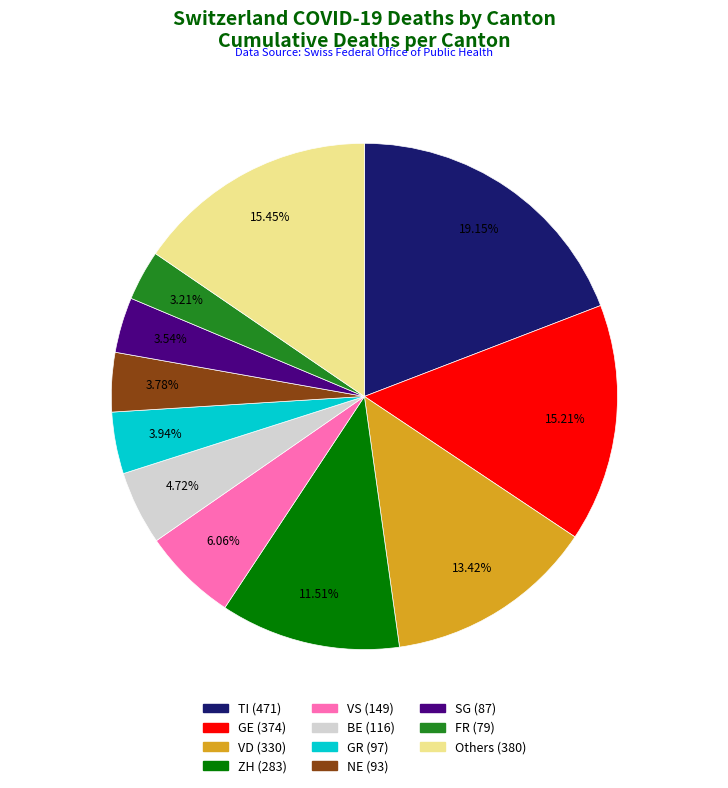

Does any single category account for the majority?

No